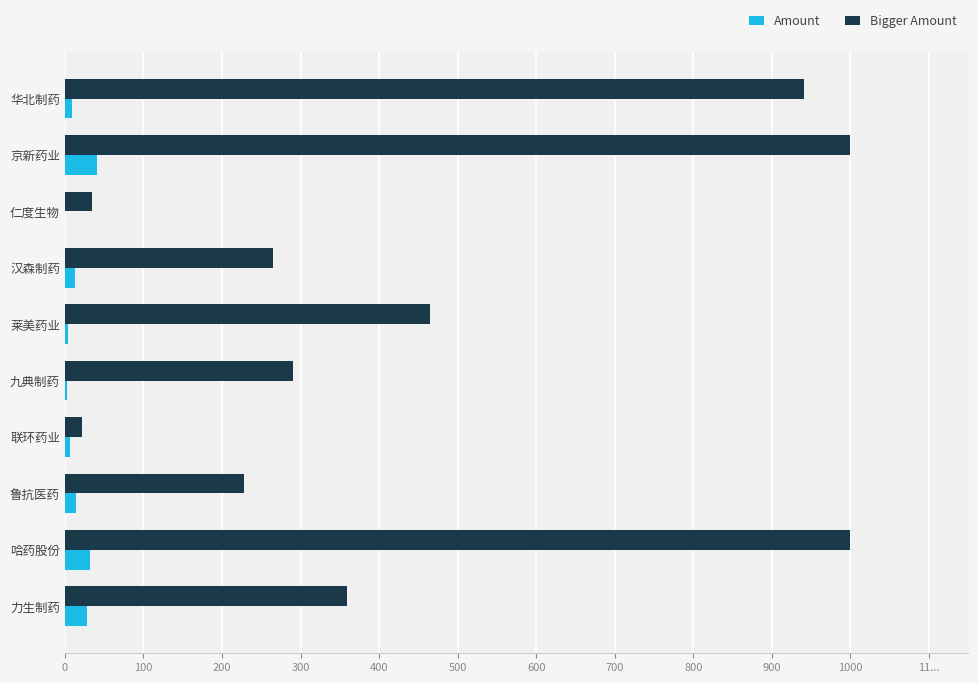

What are all the series names shown in the legend?

Amount, Bigger Amount